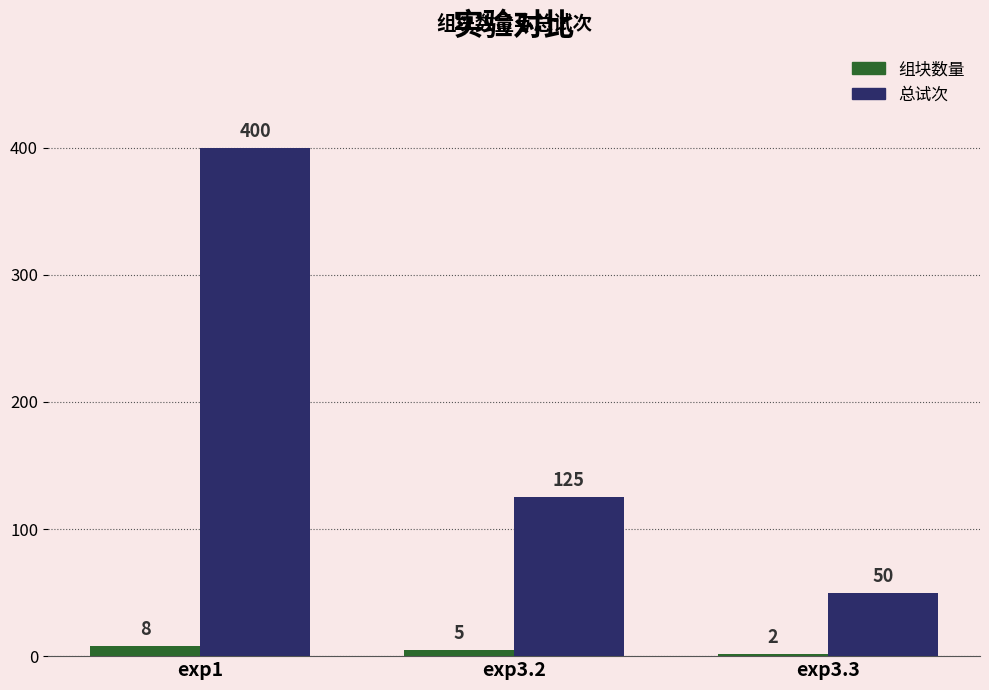

How many bars are there in each group?

2